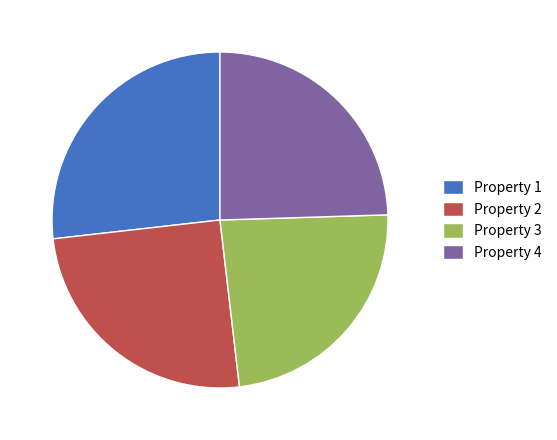

Is it true that Property 3 is 24% of the pie?

True